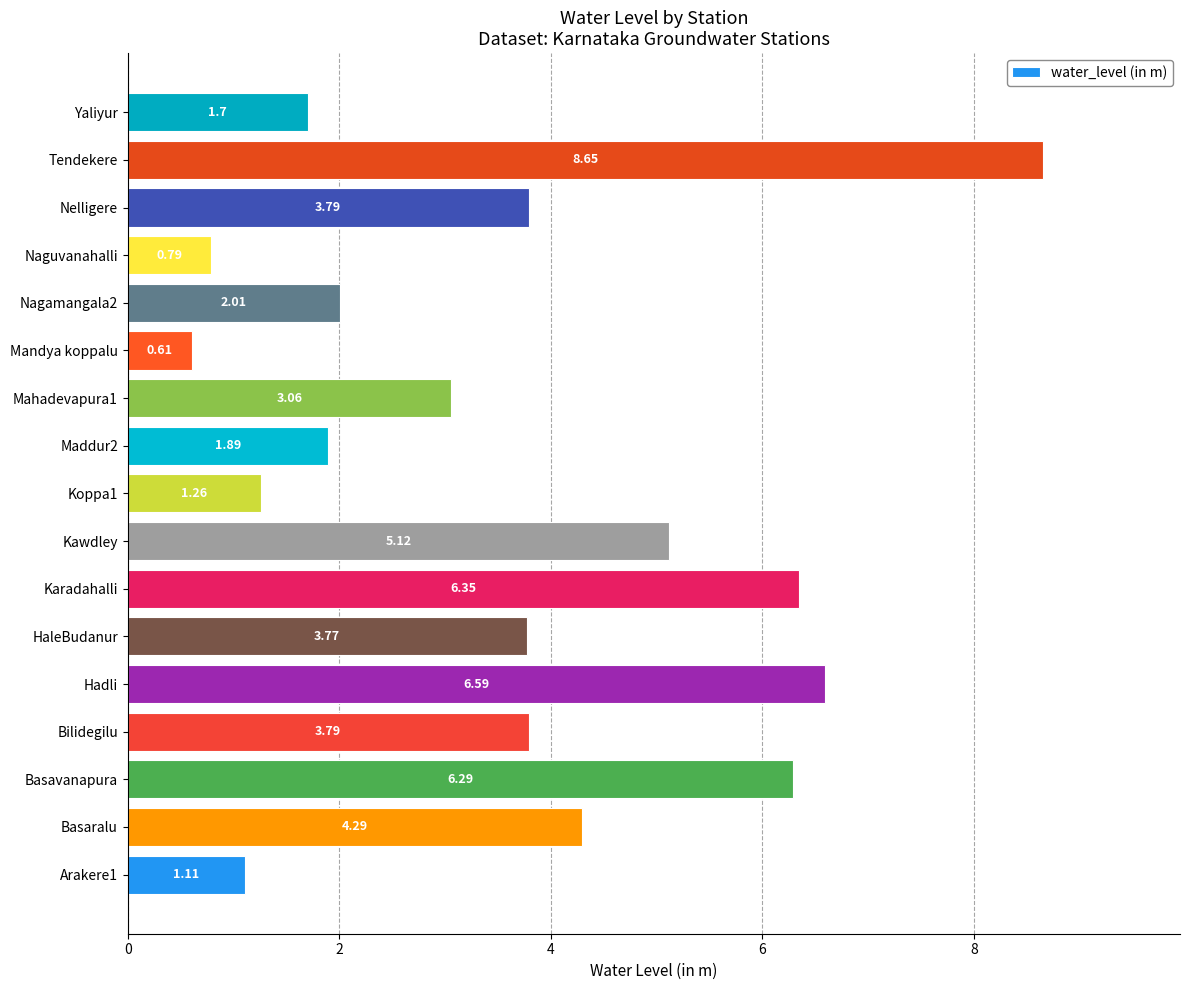

What is the difference between the maximum and minimum values?

8.0